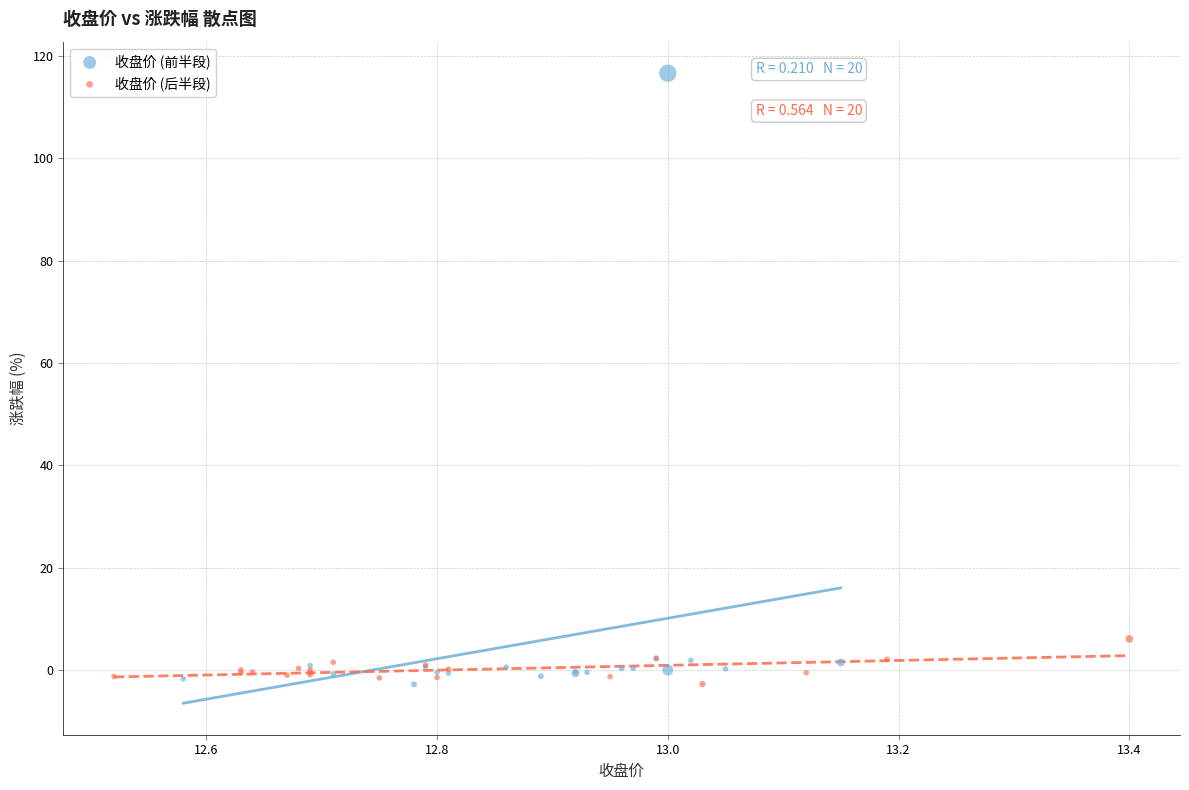

Which series has the widest spread of Y values?

收盘价 (前半段)